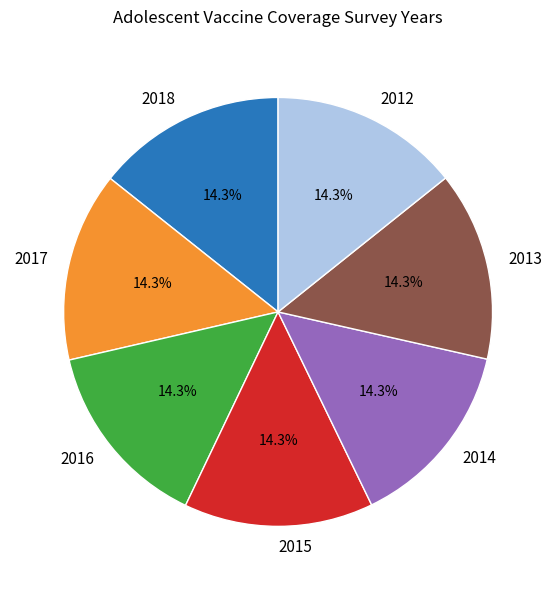

How many slices are in this pie chart?

7